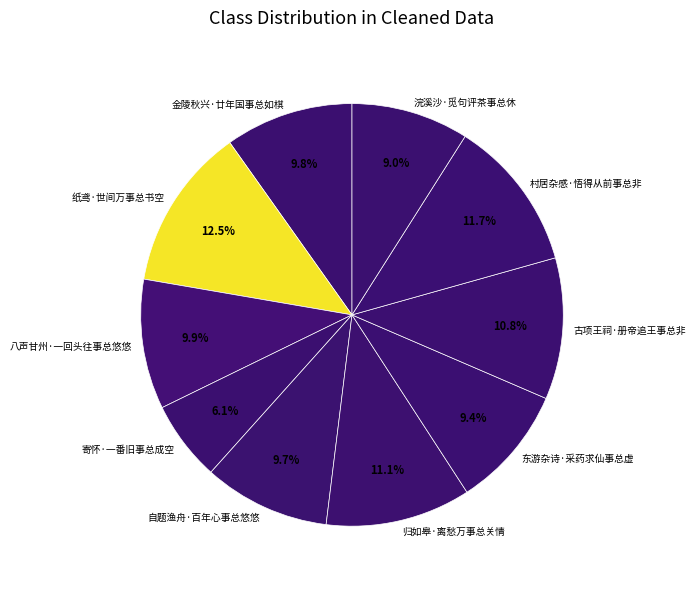

Count the number of slices in the pie.

10